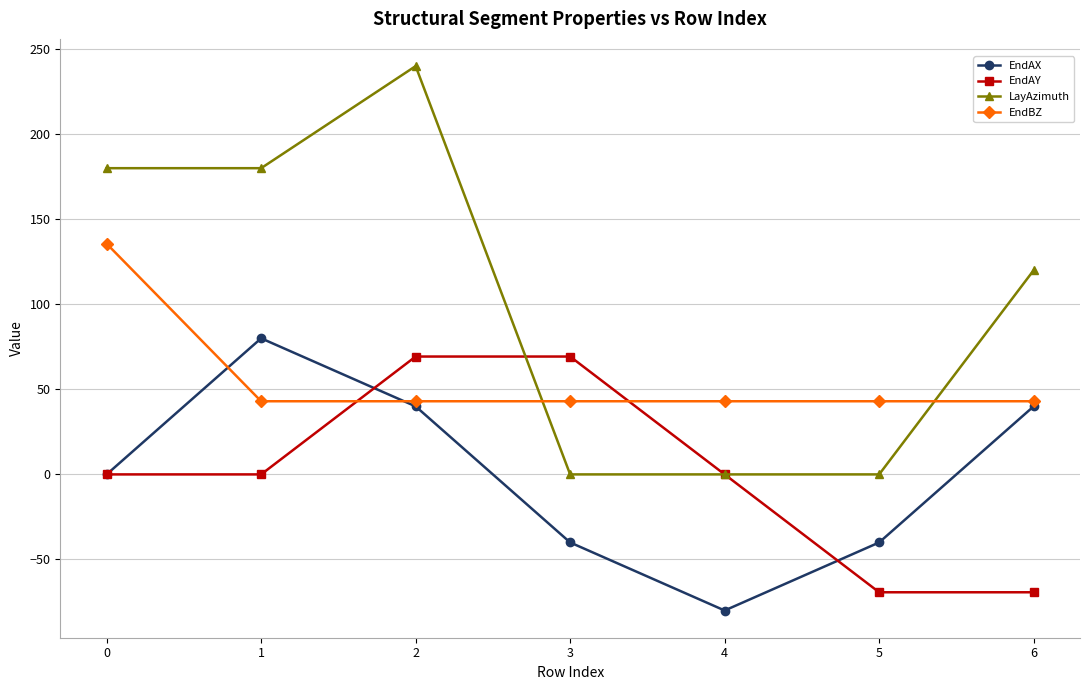

Is the value of LayAzimuth at 2 greater than the value of EndAX at 0?

Yes